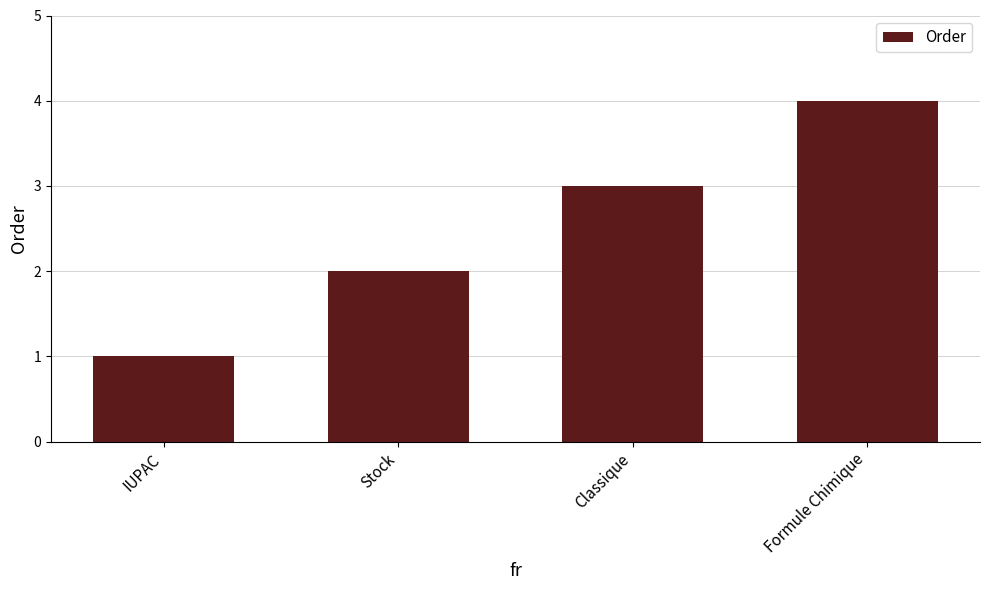

What is the change in value from Stock to Classique?

+1